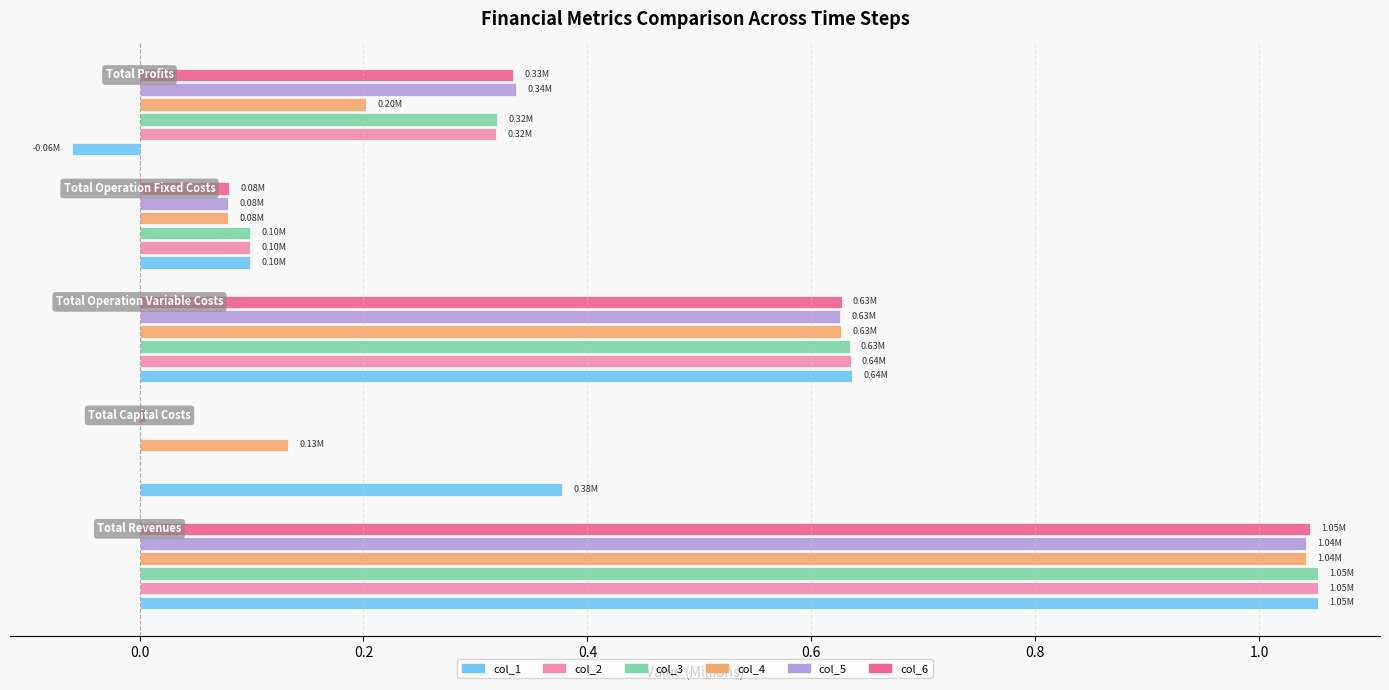

What is the sum of all col_6 values?

2.1